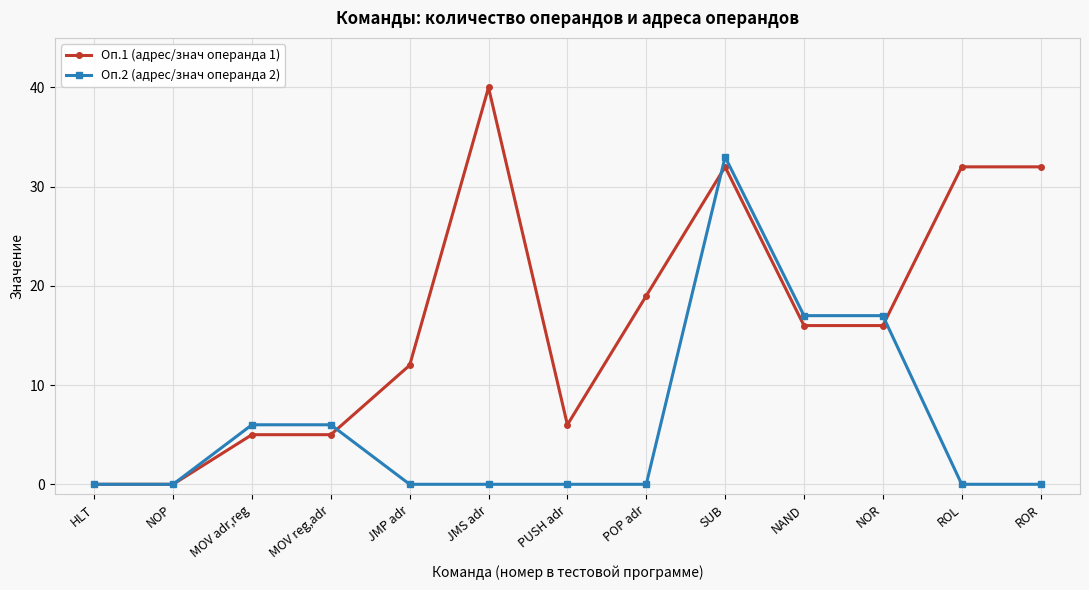

What is the total value across all series at MOV reg,adr?

11